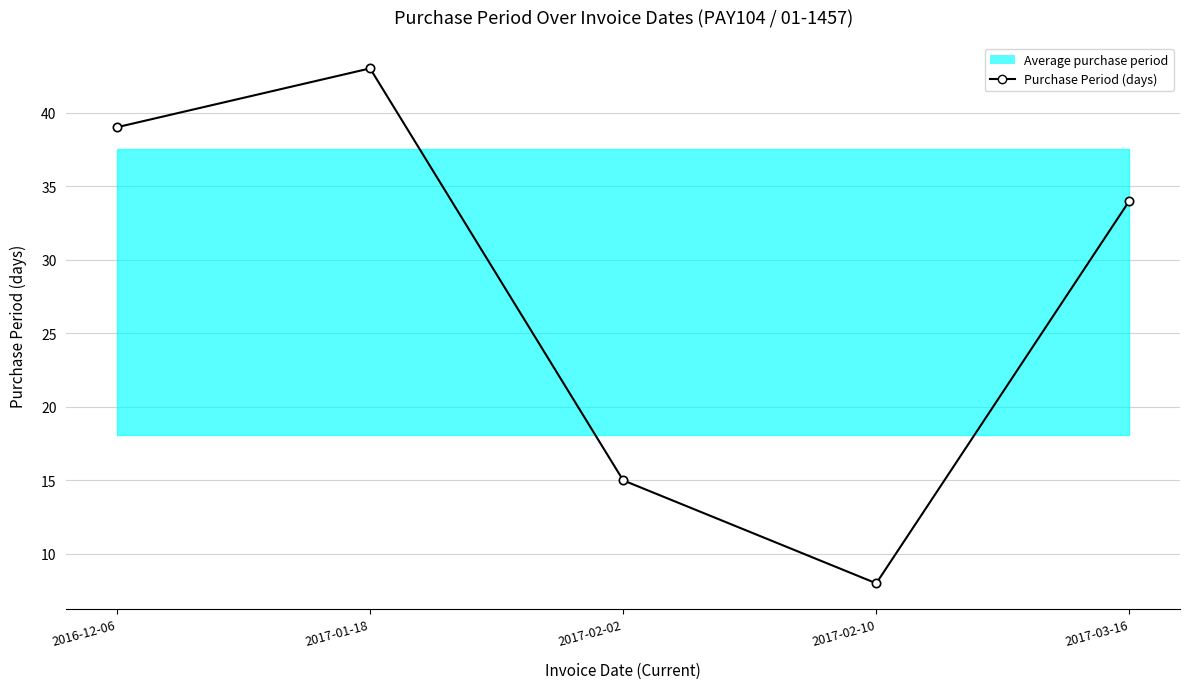

What is the label of the 1st point from the left?

2016-12-06